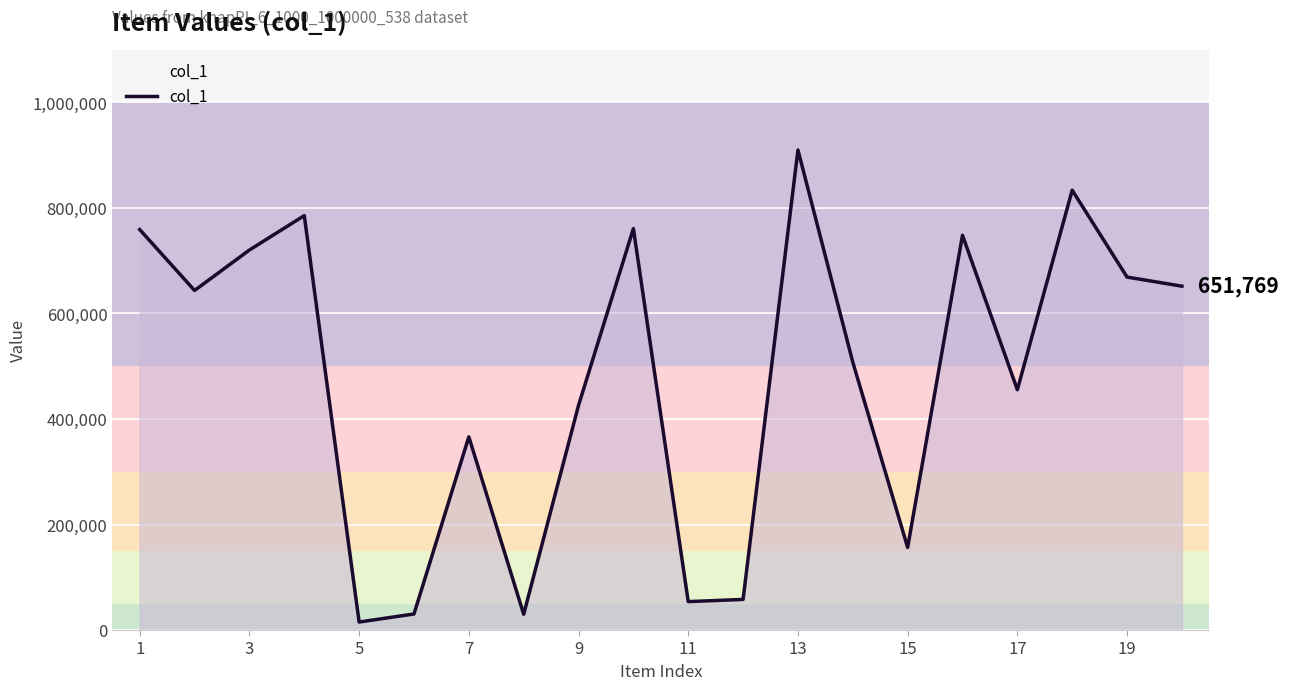

What is the difference between the maximum and minimum values?

894801